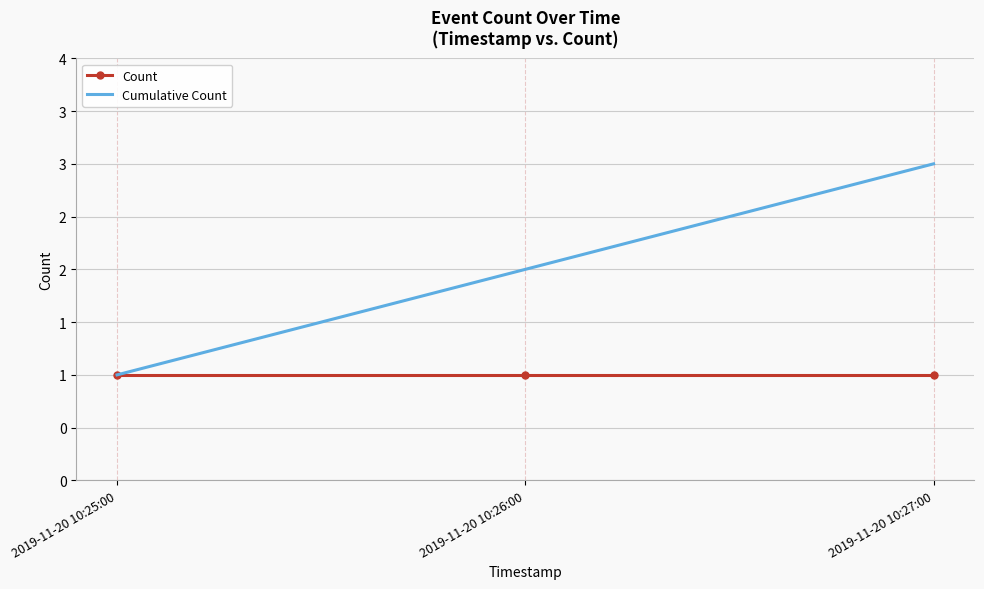

What are all the series names shown in the legend?

Count, Cumulative Count